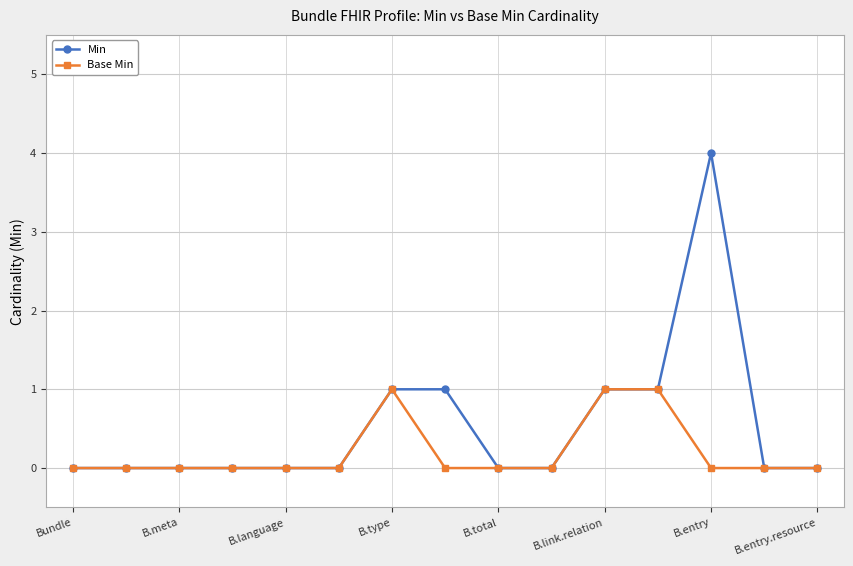

True or false: Min has more than 0 points higher than both neighbors.

True